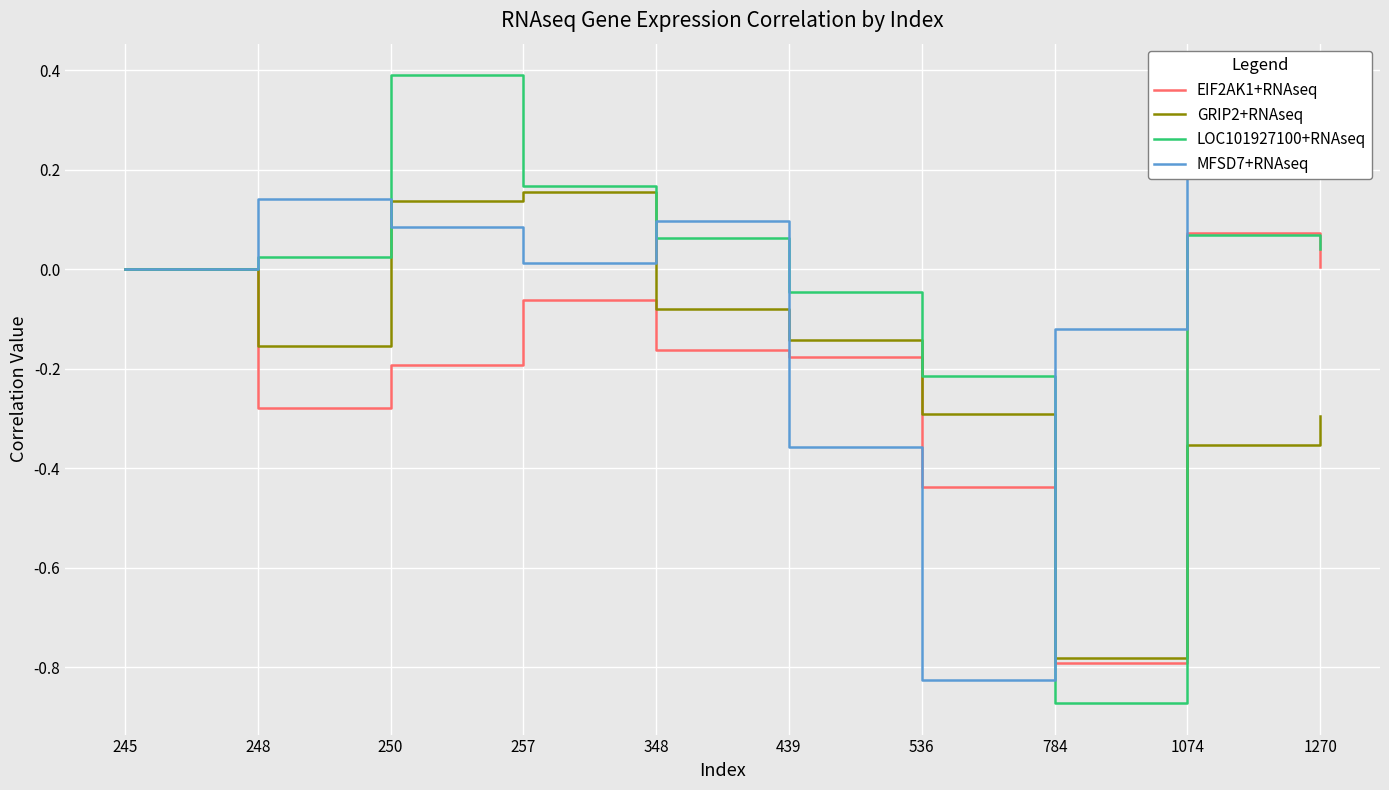

Reading left to right, extract all data points from this chart.

EIF2AK1+RNAseq: 245=0.0	248=-0.3	250=-0.2	257=-0.1	348=-0.2	439=-0.2	536=-0.4	784=-0.8	1074=0.1	1270=0.0
GRIP2+RNAseq: 245=0.0	248=-0.2	250=0.1	257=0.2	348=-0.1	439=-0.1	536=-0.3	784=-0.8	1074=-0.4	1270=-0.3
LOC101927100+RNAseq: 245=0.0	248=0.0	250=0.4	257=0.2	348=0.1	439=-0.0	536=-0.2	784=-0.9	1074=0.1	1270=0.0
MFSD7+RNAseq: 245=0.0	248=0.1	250=0.1	257=0.0	348=0.1	439=-0.4	536=-0.8	784=-0.1	1074=0.4	1270=0.4